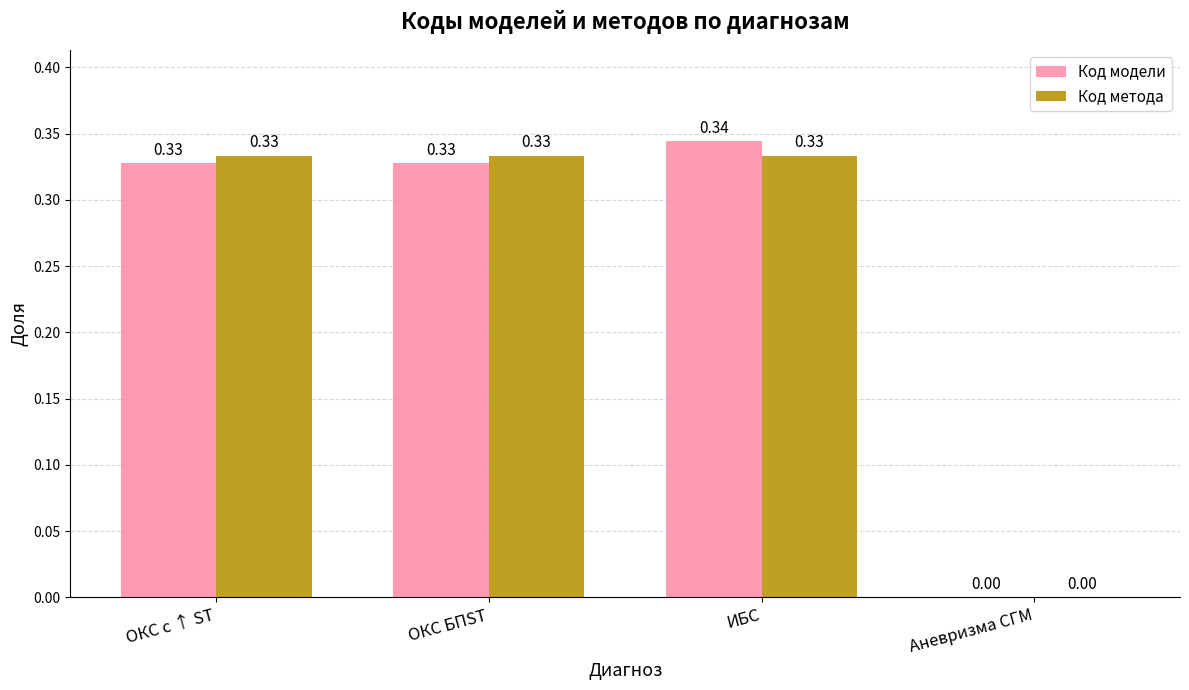

What is the total value across all series at ОКС с ↑ ST?

0.7